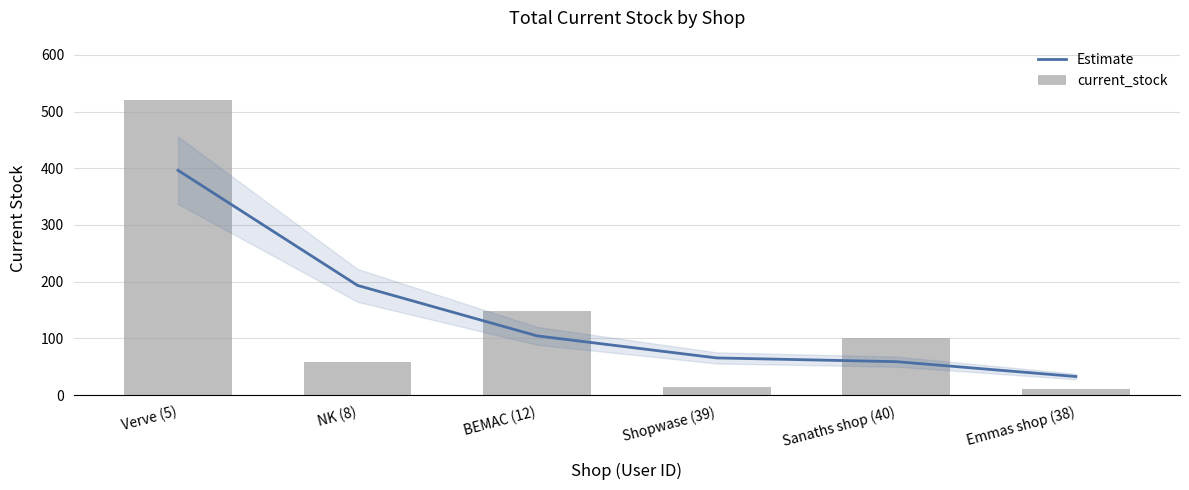

At which label is current_stock closest to 265?

BEMAC (12)